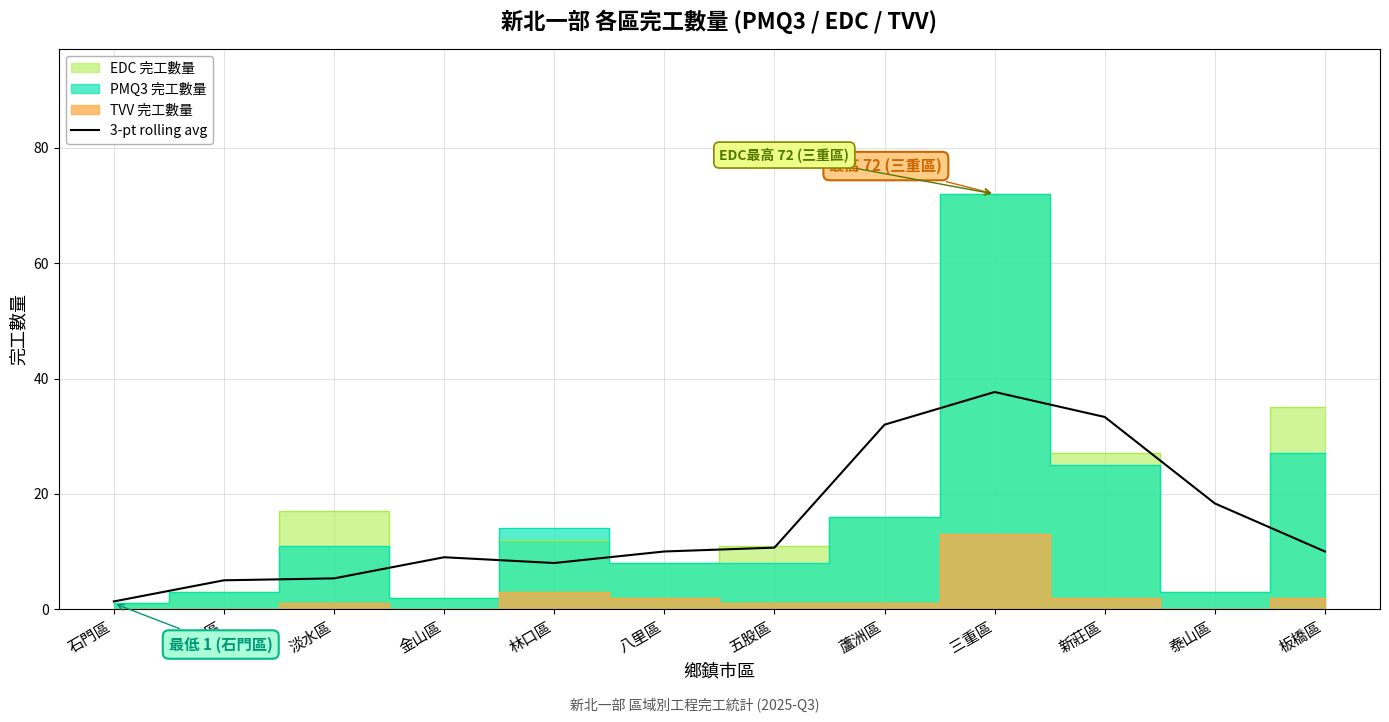

At which label does 3-pt rolling avg reach its peak?

三重區